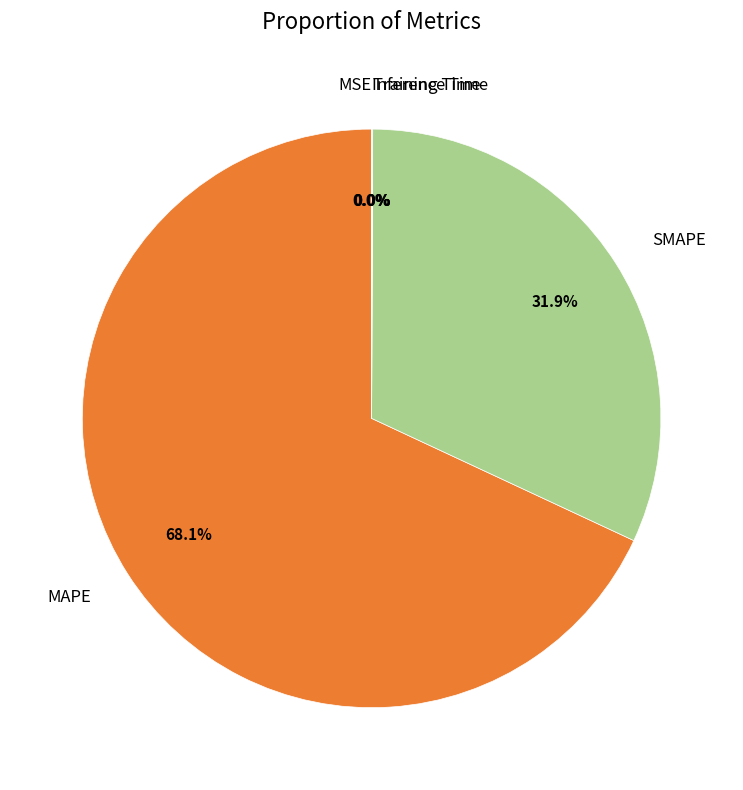

Approximately how many times larger is the value at MAPE compared to SMAPE?

2.1